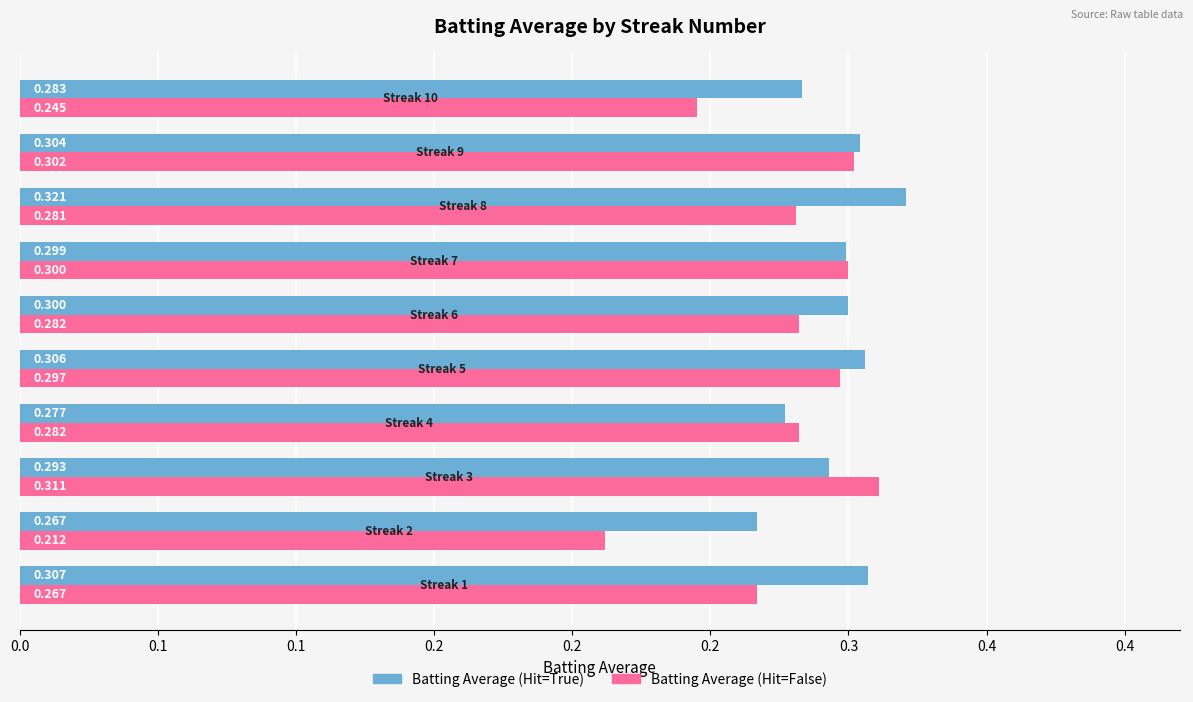

What are all the series names shown in the legend?

Batting Average (Hit=True), Batting Average (Hit=False)